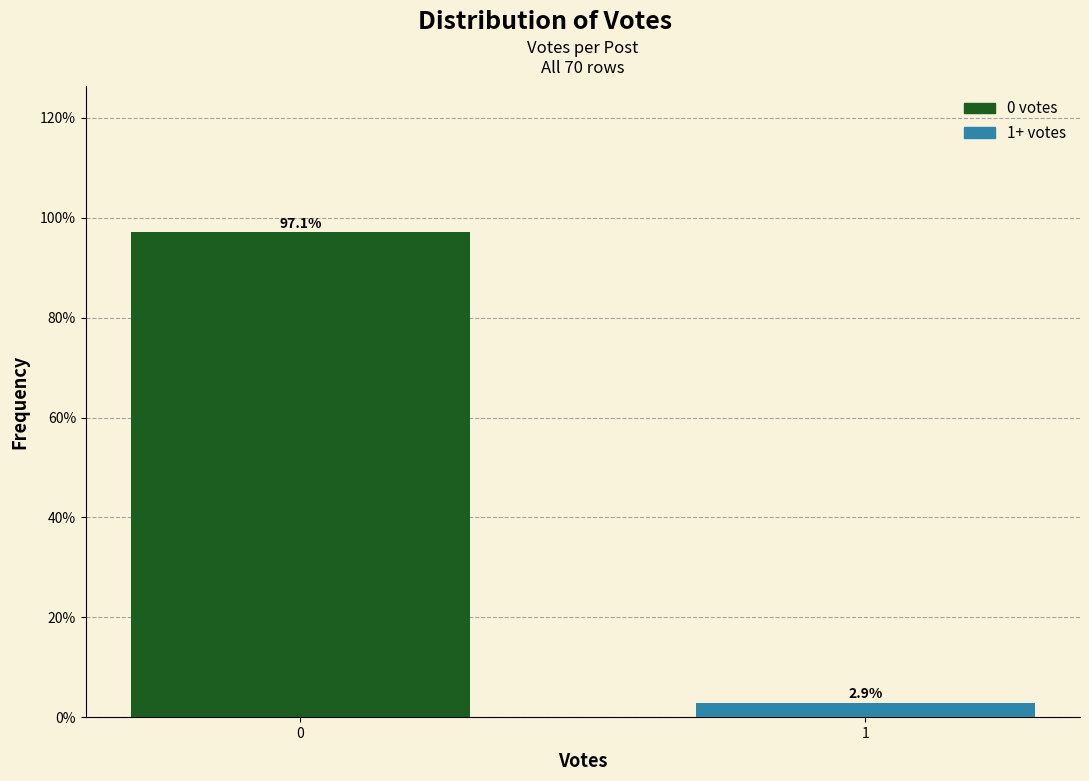

Reading right to left, list all the values displayed in this chart.

2.9	97.1